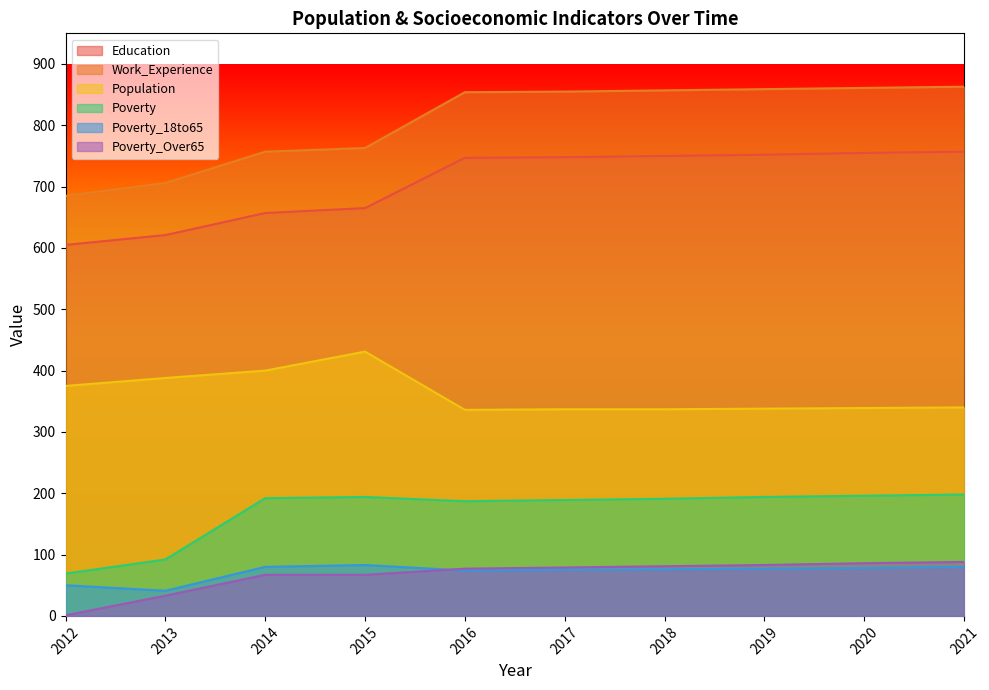

At which label is Poverty_Over65 closest to 44?

2013